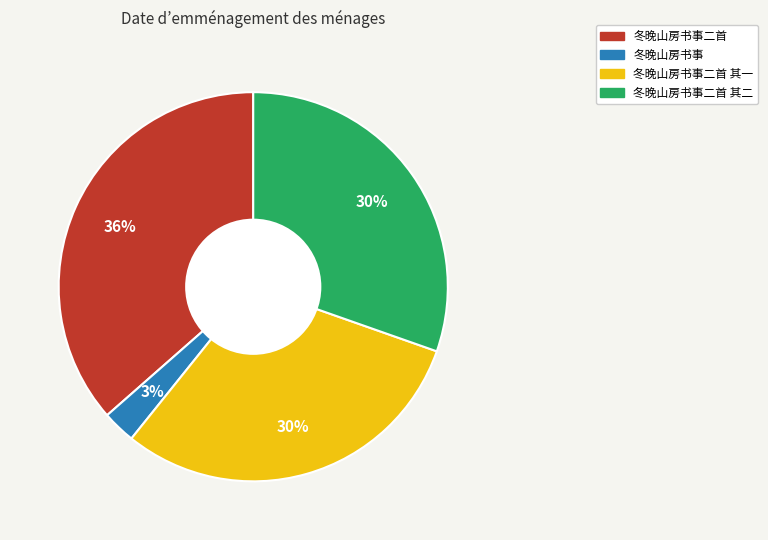

Is there a majority slice in this chart?

No